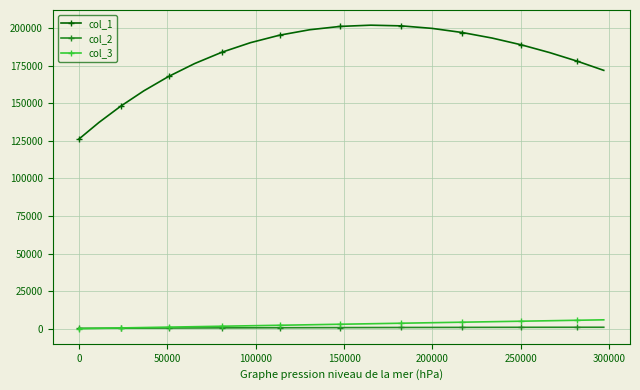

What is the lowest value of the col_1 series?

126271.2